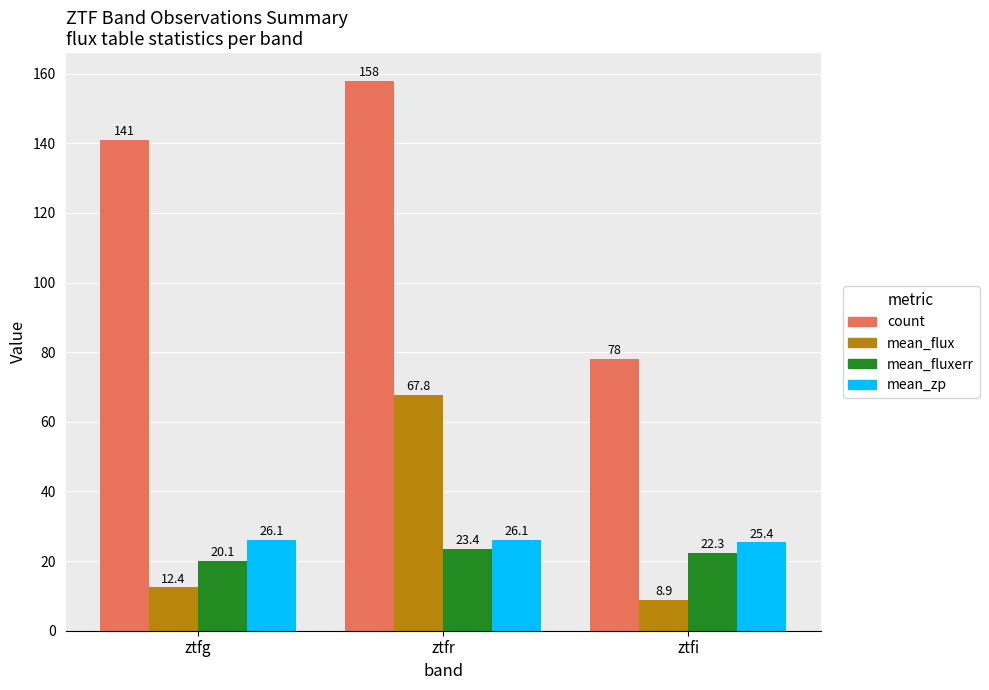

Which series has the largest total across all categories?

count